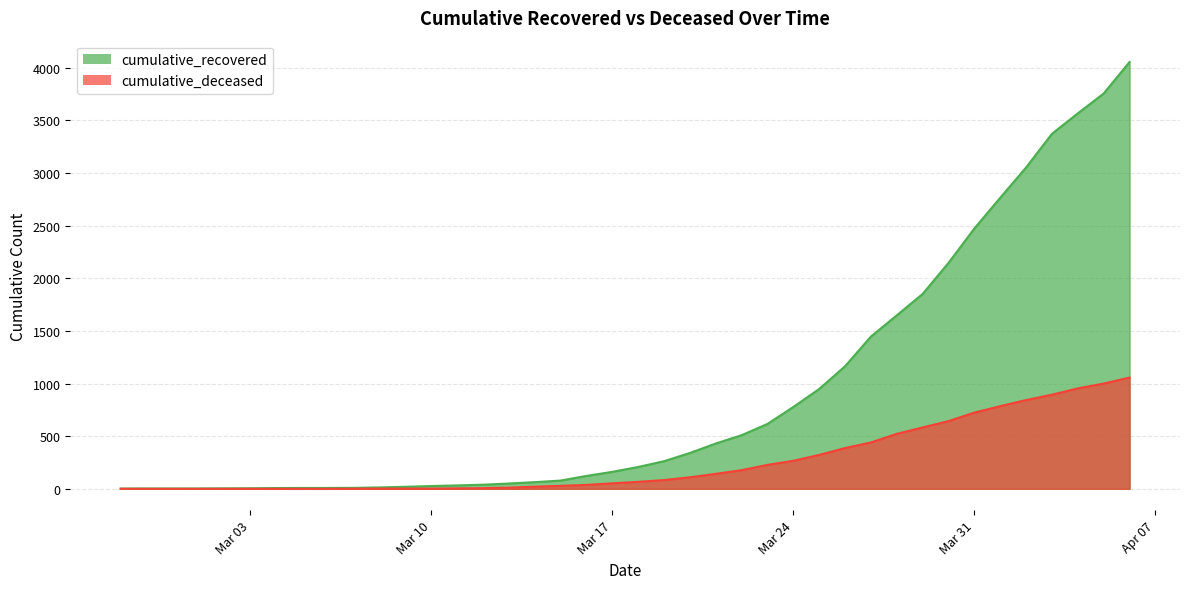

What is the difference between the highest and lowest values at 2020-03-06?

8